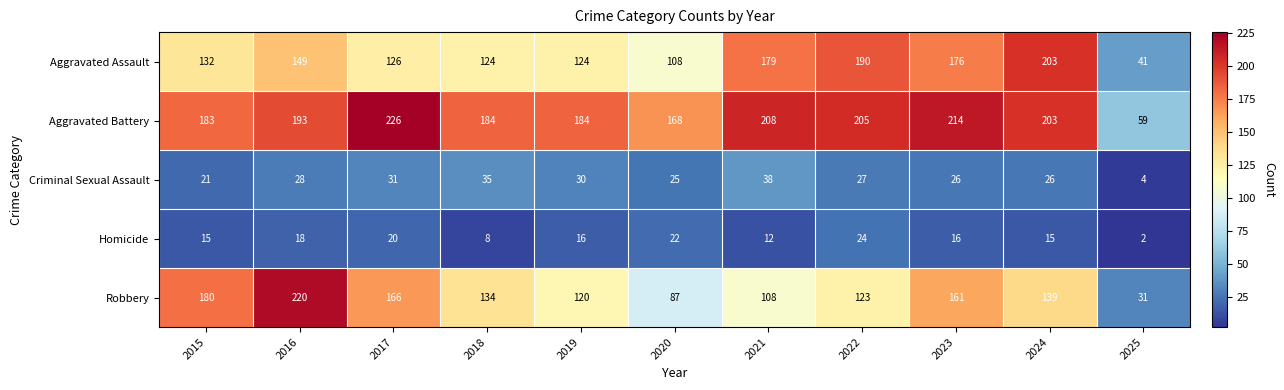

At how many categories does at least one series exceed 174?

9